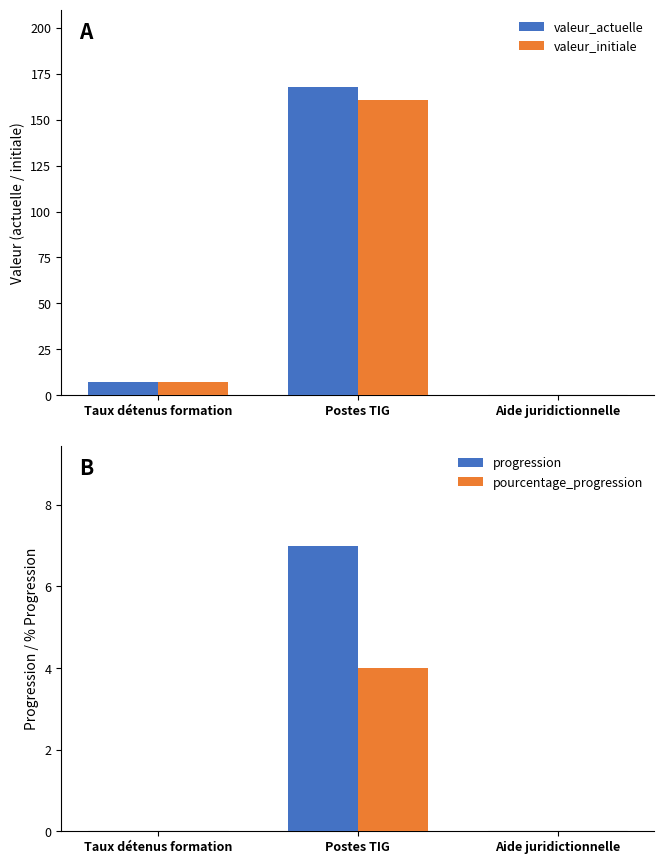

True or false: valeur_initiale has a value of 0 at Aide juridictionnelle.

True